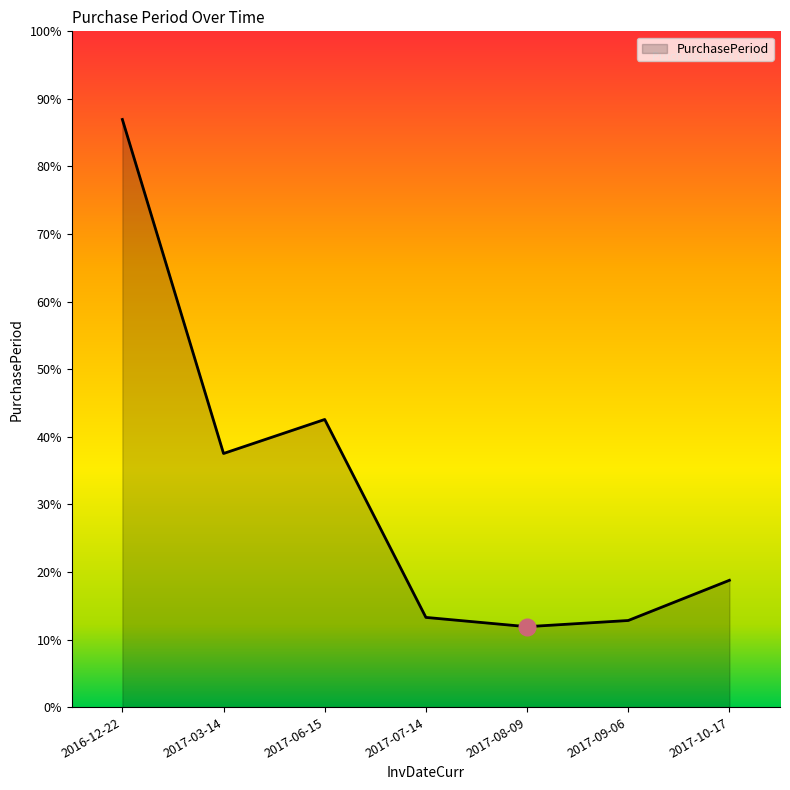

What position from the right is 2017-10-17?

1